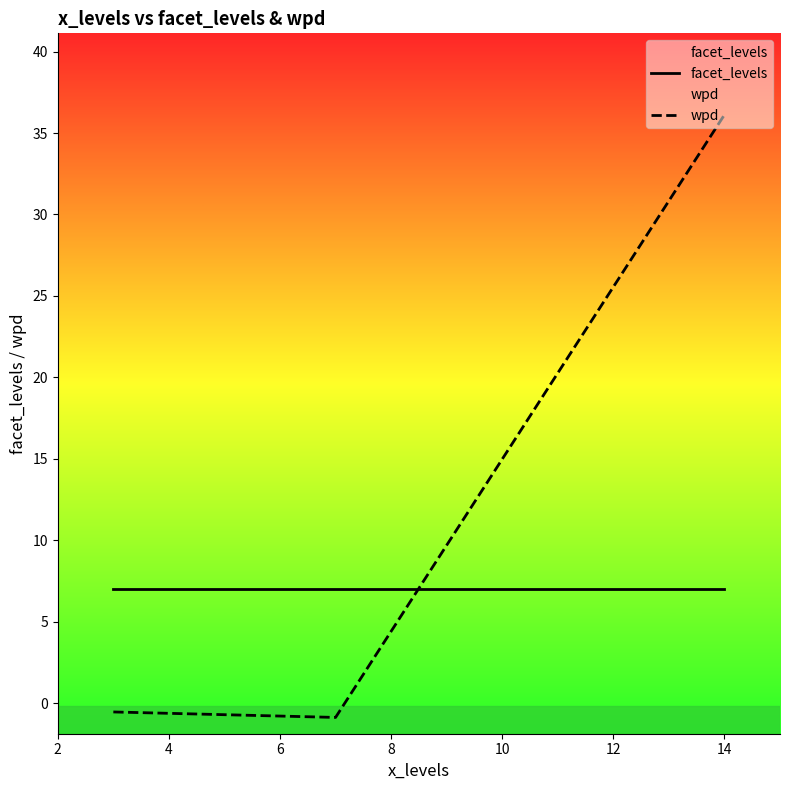

Which series has the largest total across all categories?

wpd